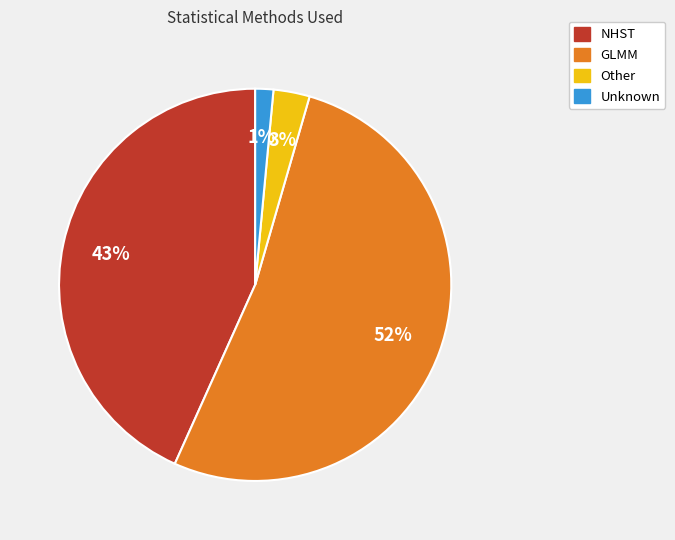

Which slice is the largest?

GLMM